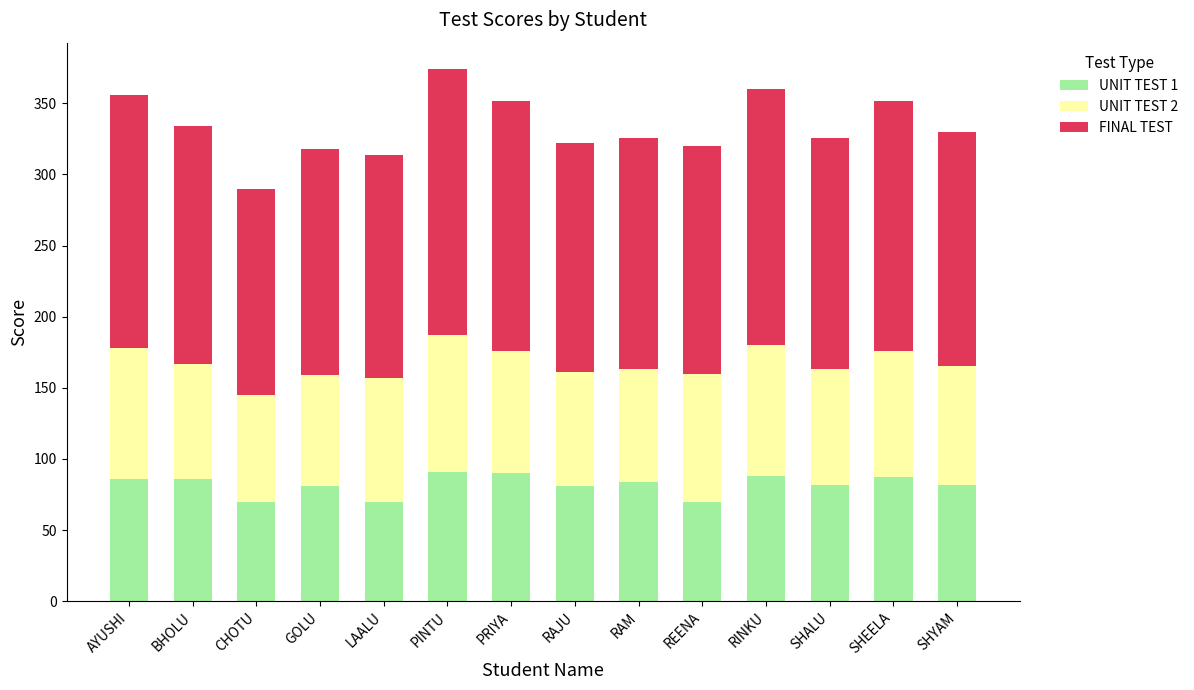

Is it true that UNIT TEST 1 equals 22 at RAJU?

False